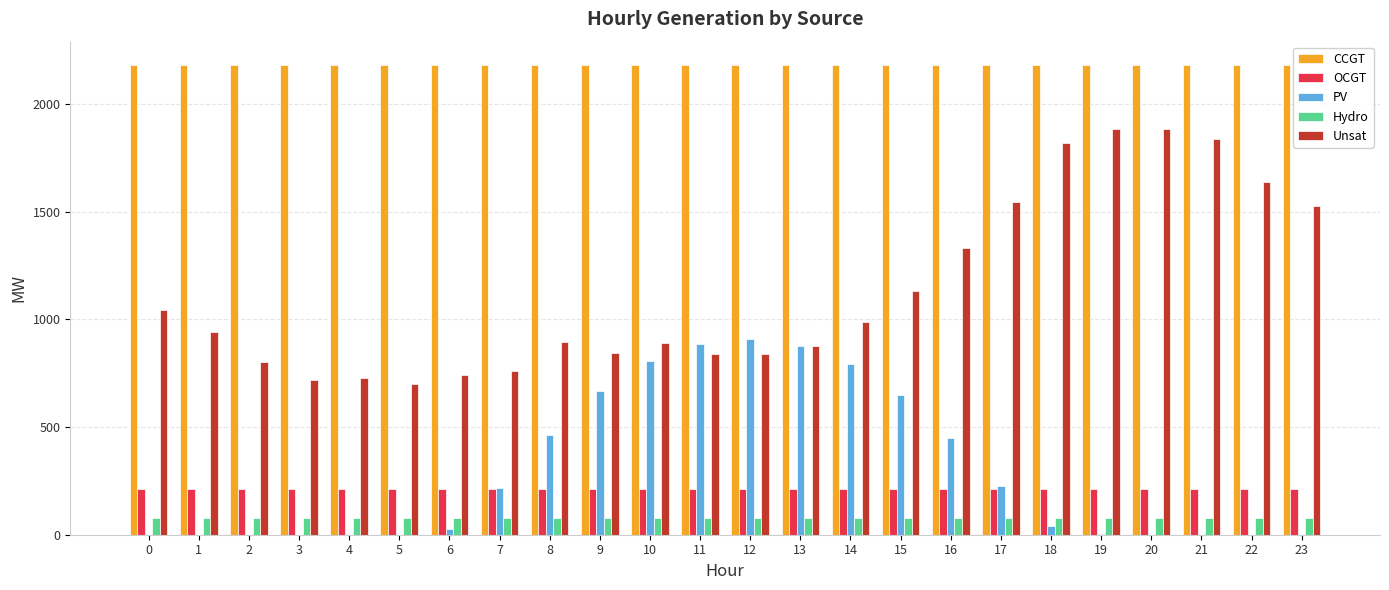

True or false: OCGT has a value of 210 at 7.

True